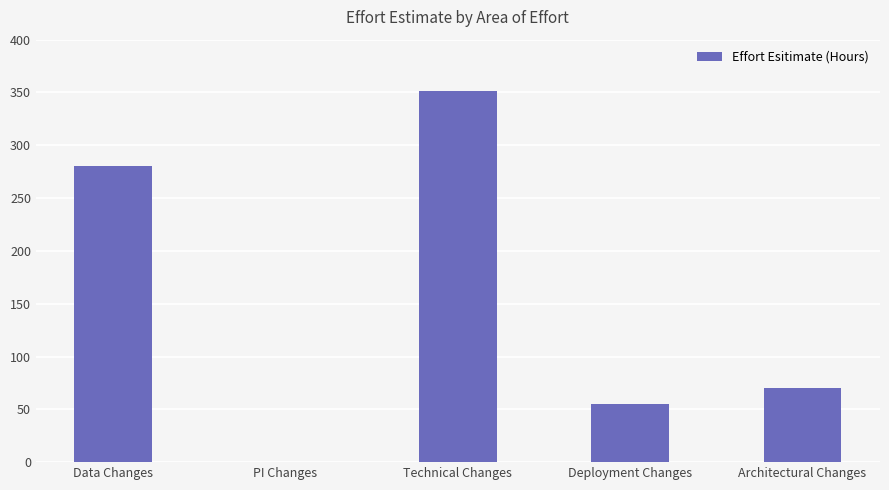

Reading right to left, transcribe all the data shown in this chart.

Architectural Changes=70	Deployment Changes=55	Technical Changes=351	PI Changes=0	Data Changes=280